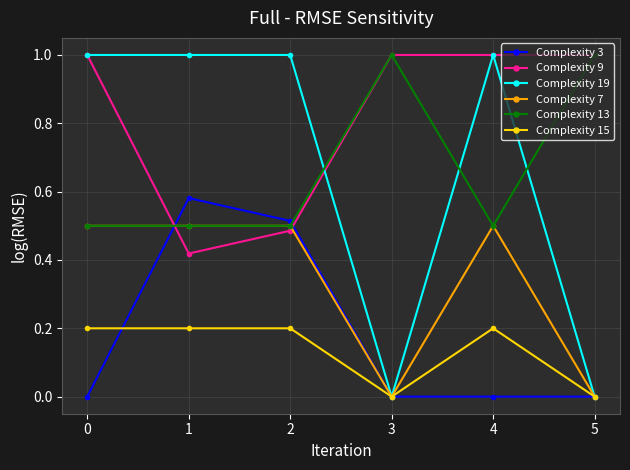

True or false: Complexity 9 has more than 2 interior local peaks.

False